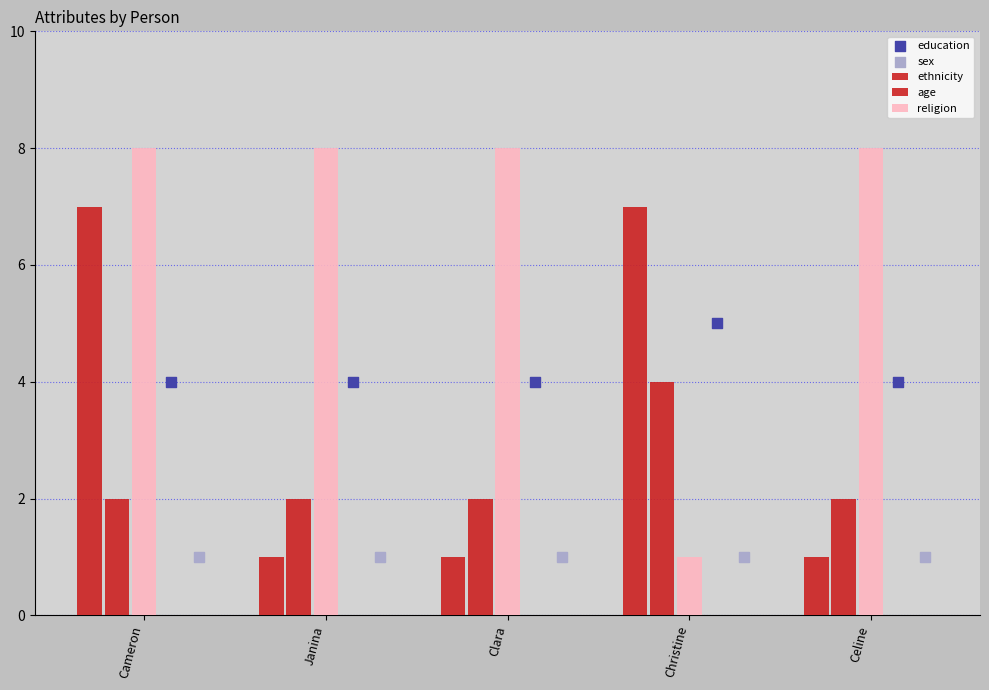

Is the value of education at Clara greater than the value of age at Janina?

Yes